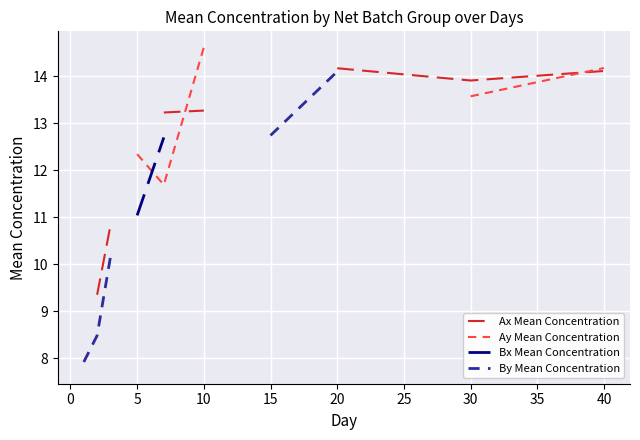

What is the spread (max minus min) of values at 10?

1.3